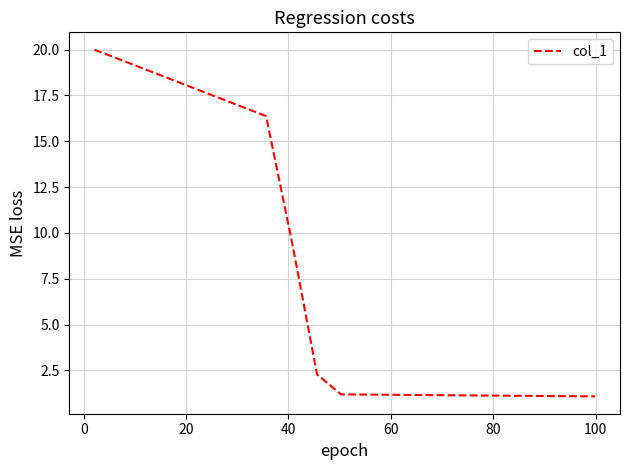

What is the greatest value displayed?

20.0